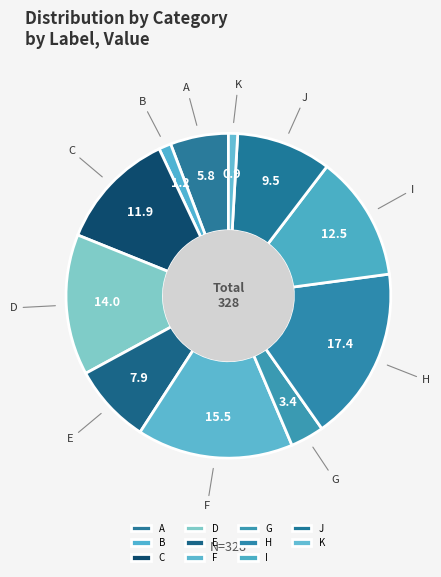

What is the largest slice in the pie chart?

H